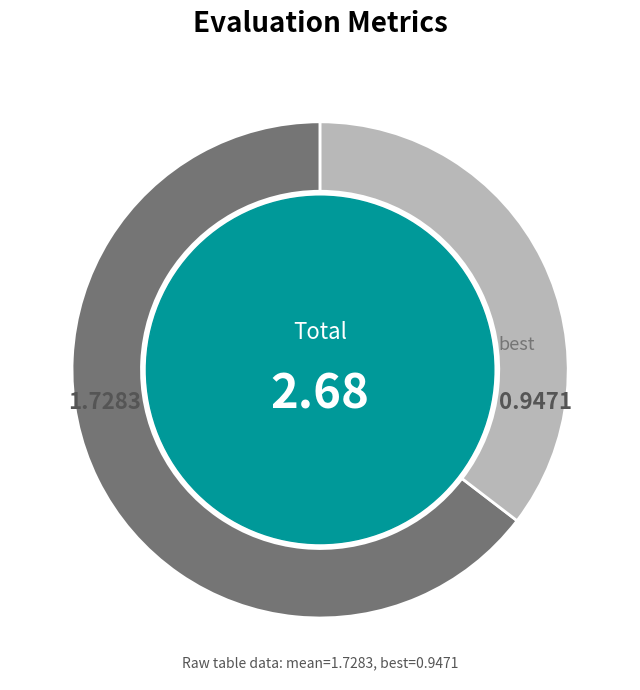

Does any single category account for the majority?

Yes